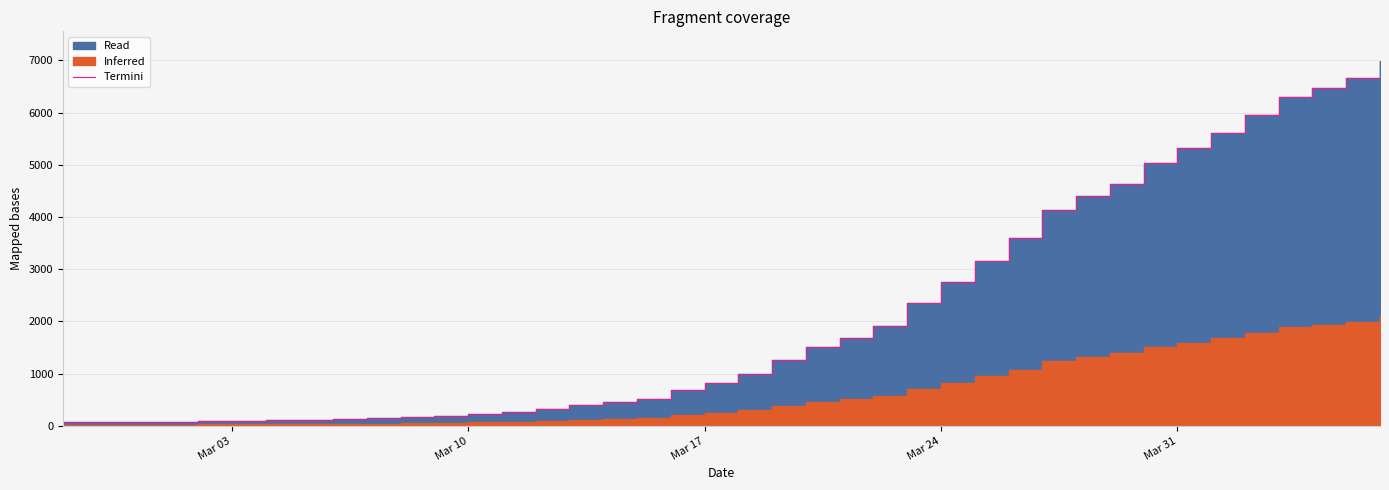

How many values are below 993?

20